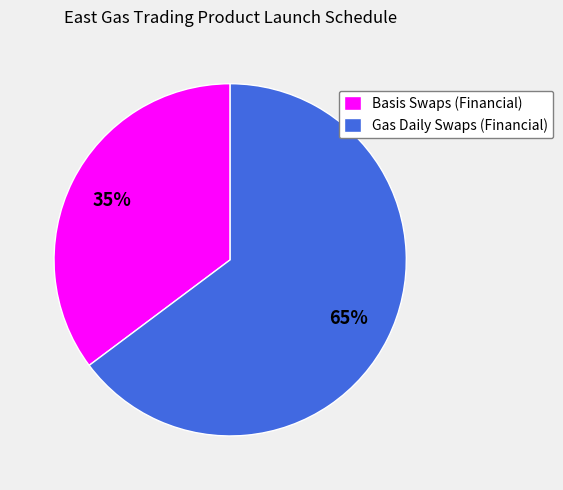

Is there a majority slice in this chart?

Yes